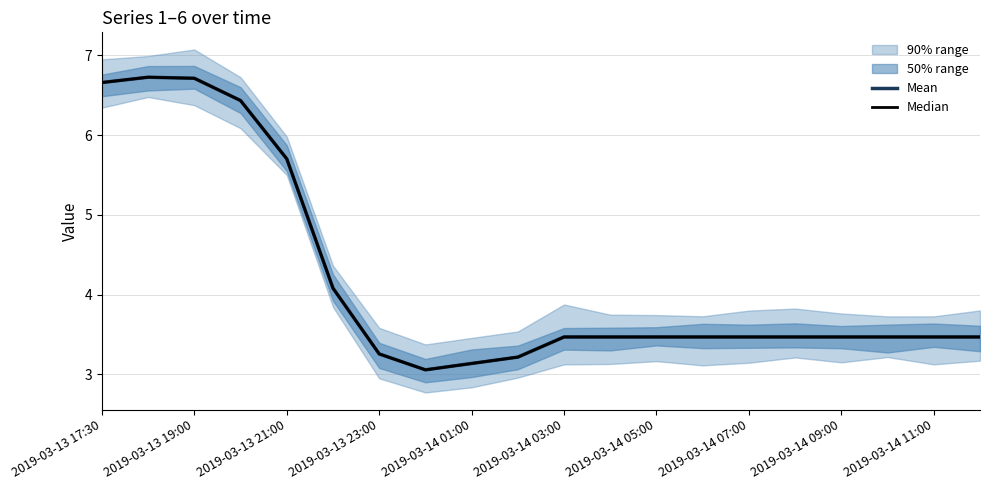

At which label is Mean closest to 4?

2019-03-14 03:00